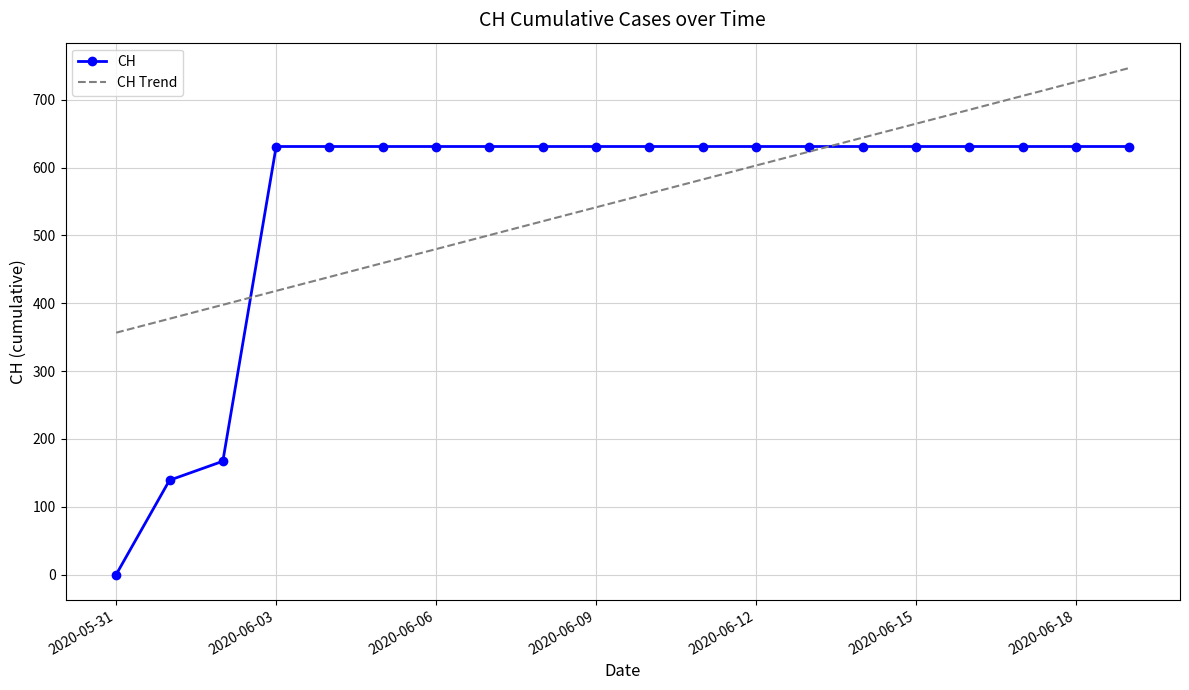

What is the maximum value for CH Trend?

746.7